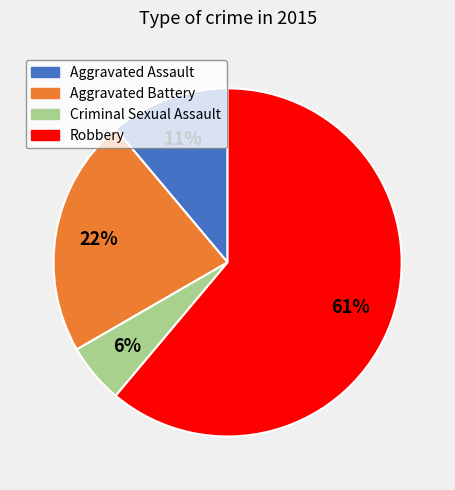

What is the largest slice in the pie chart?

Robbery